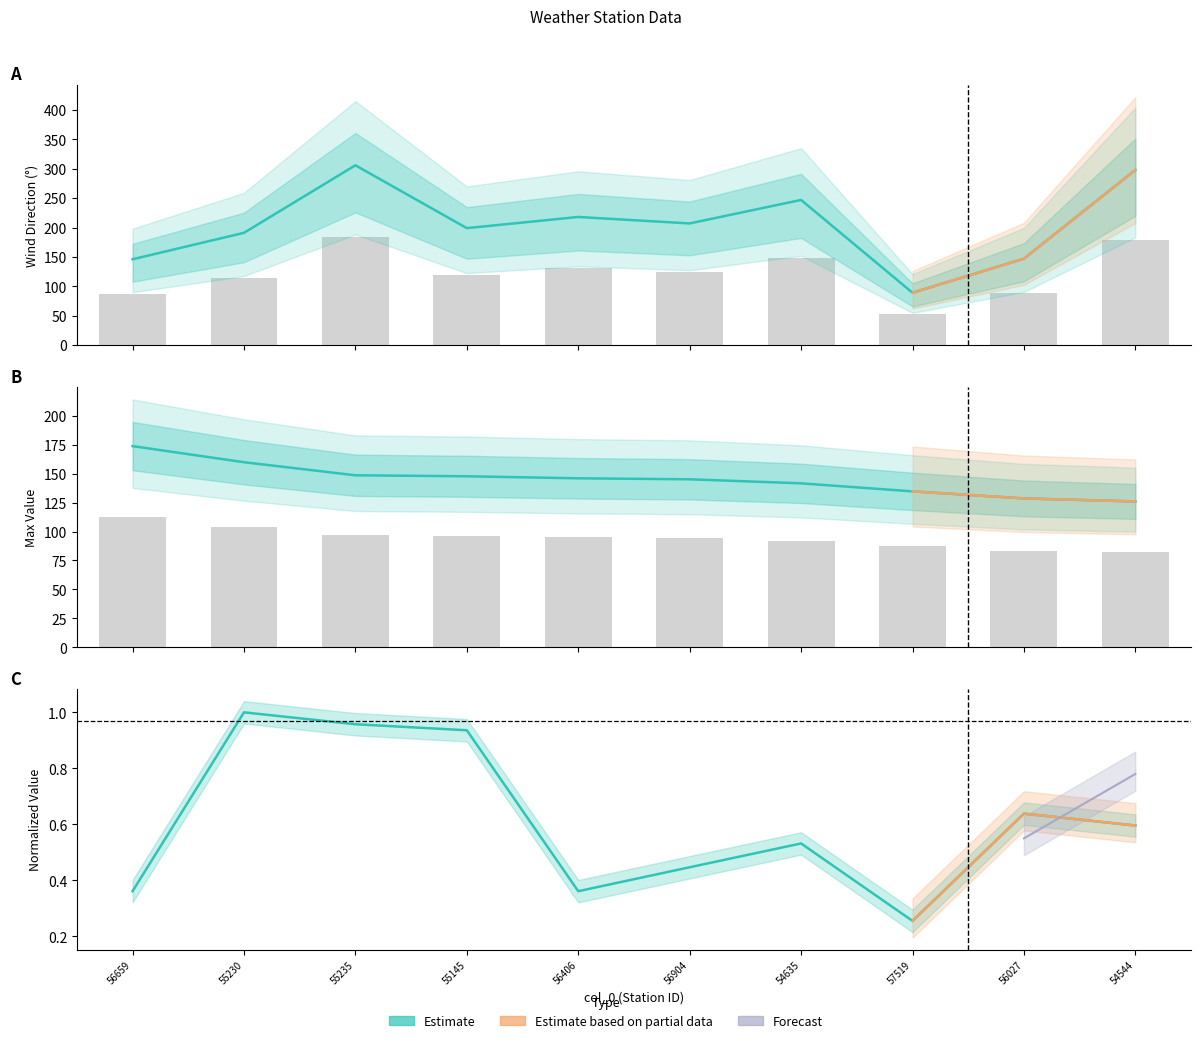

Reading right to left, transcribe all the data shown in this chart.

Dir: 178.8	88.2	53.4	148.2	124.2	130.8	119.4	183.6	114.6	87.6
Max: 126.0	128.6	134.7	141.6	145.1	146.0	147.7	148.6	159.9	173.8
Temp: 0.6	0.6	0.3	0.5	0.4	0.4	0.9	1.0	1.0	0.4